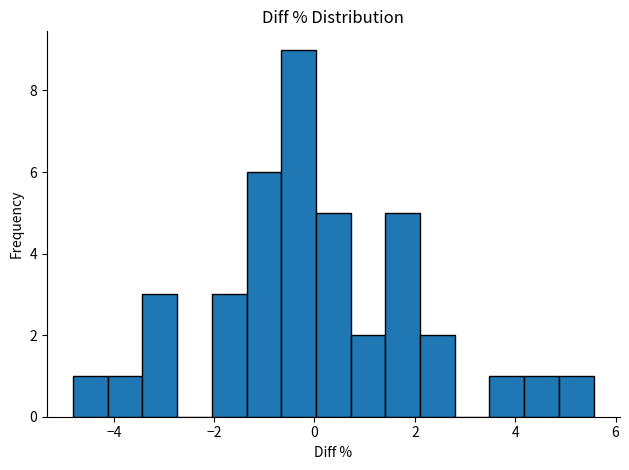

Around what value on the x-axis is the tallest bar? Give the approximate position of its centre, as read against the axis.

-0.4